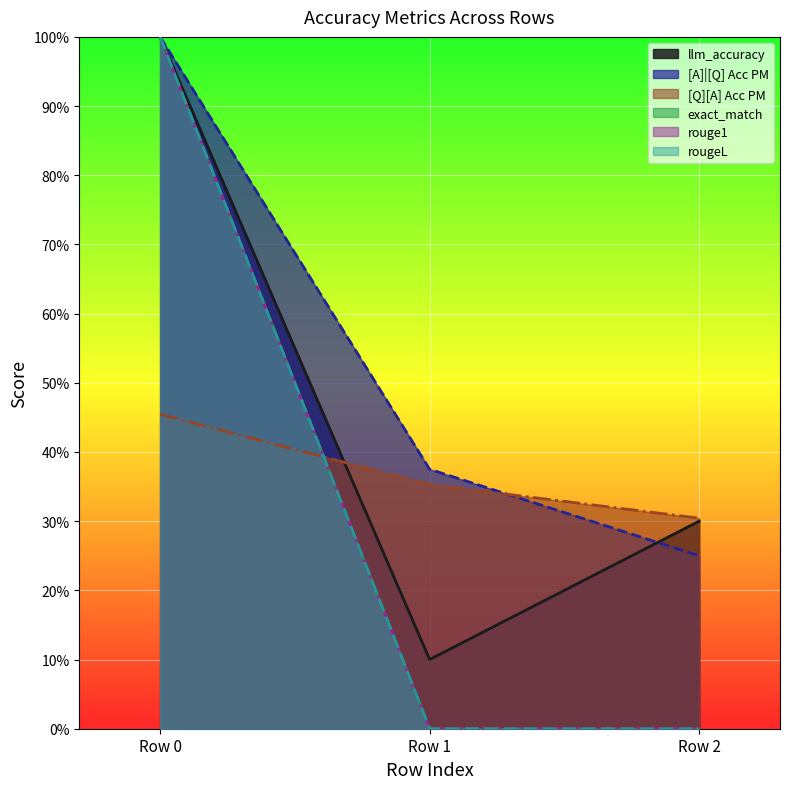

Reading left to right, transcribe all the data shown in this chart.

llm_accuracy: 1.0	0.1	0.3
[A]|[Q] Acc PM: 1.0	0.4	0.2
[Q][A] Acc PM: 0.5	0.4	0.3
exact_match: 1.0	0.0	0.0
rouge1: 1.0	0.0	0.0
rougeL: 1.0	0.0	0.0